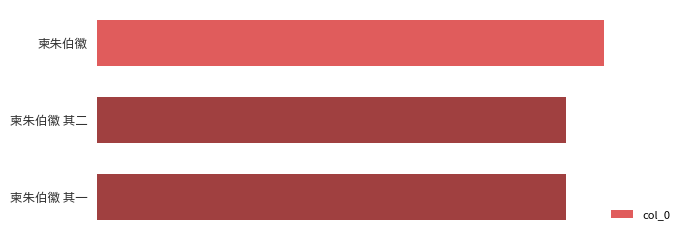

At which label is the value closest to 666716?

柬朱伯徽 其二